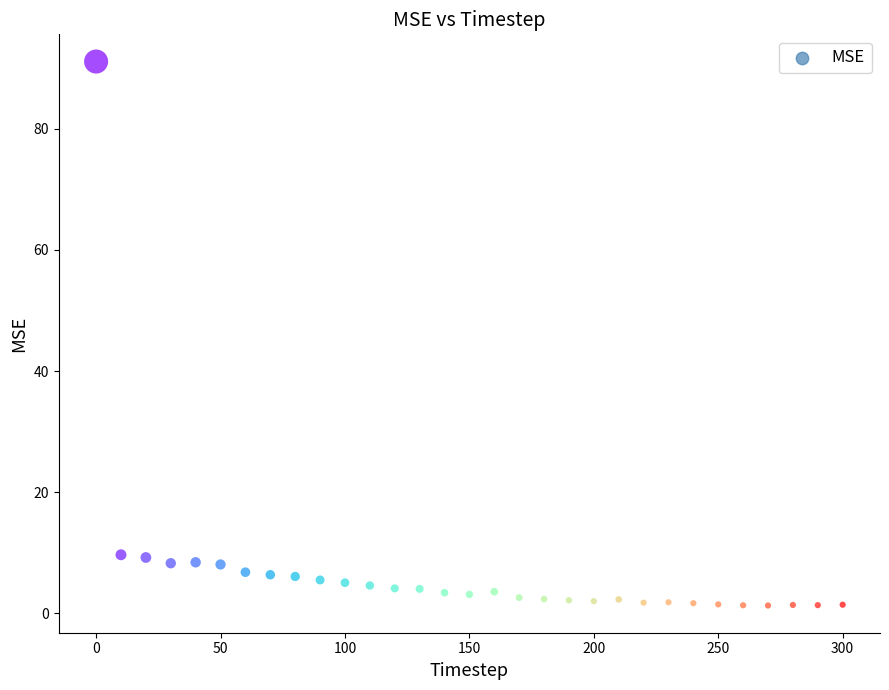

What is the range of X values (max minus min)?

300.0